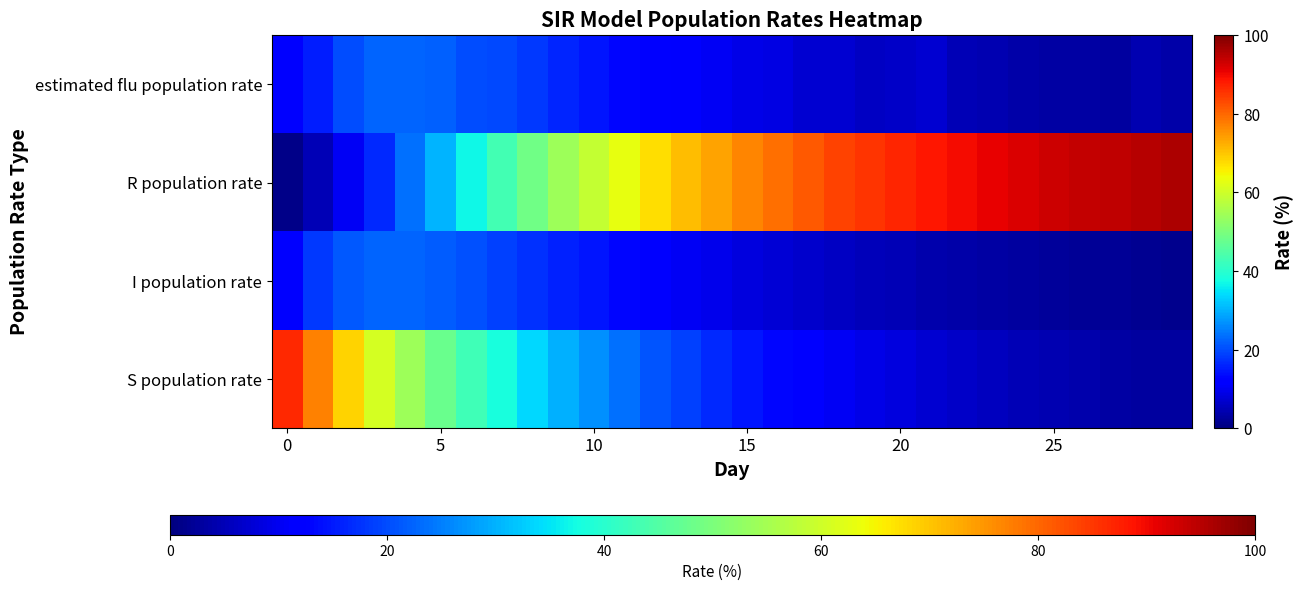

How many distinct data groups are displayed?

4